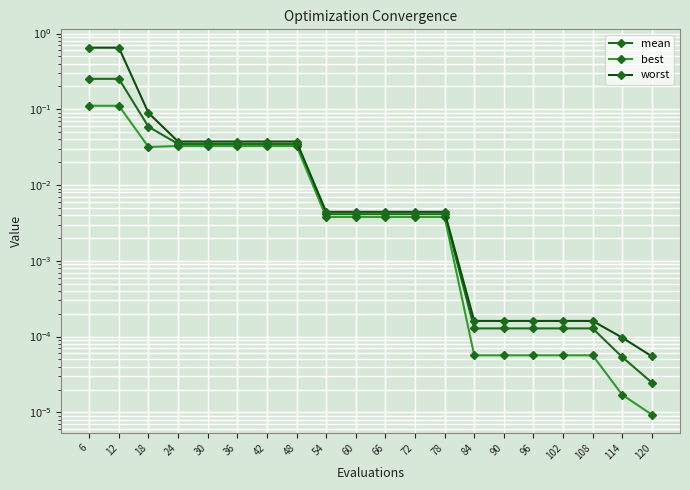

Is the value of mean at 30 greater than the value of worst at 114?

Yes